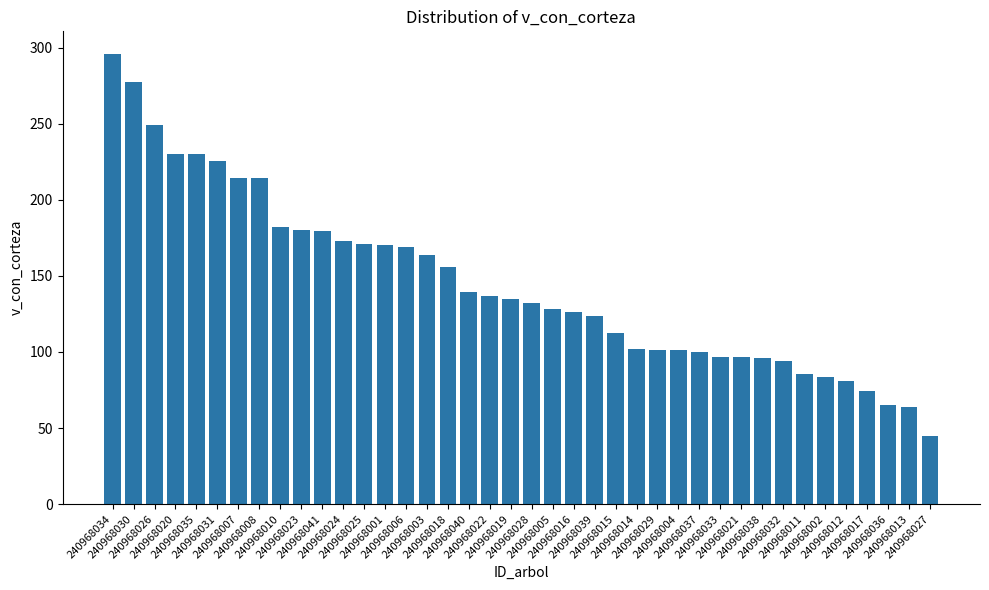

What is the difference between the values at 240968023 and 240968002?

96.9